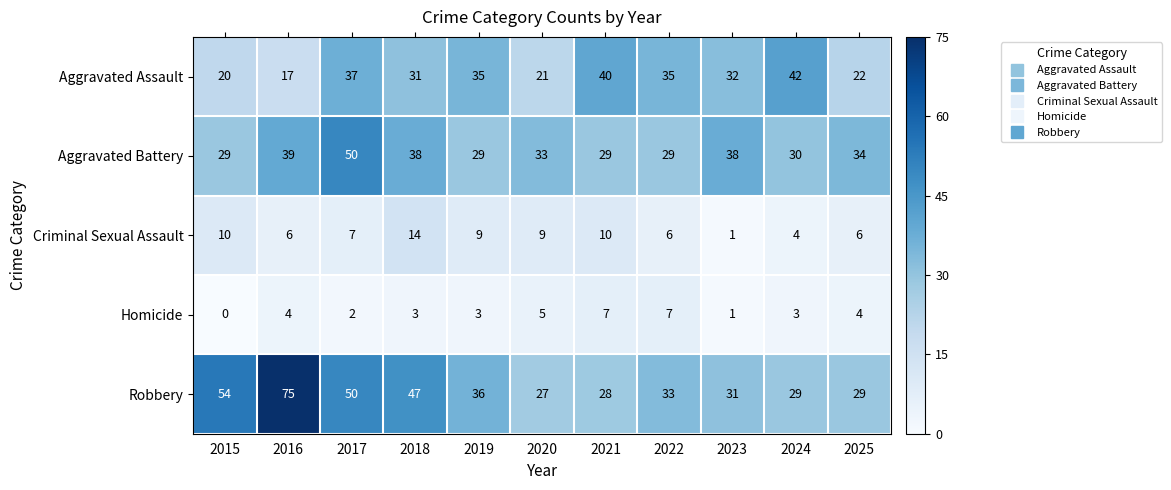

Where is Aggravated Assault nearest to the value 29?

2018